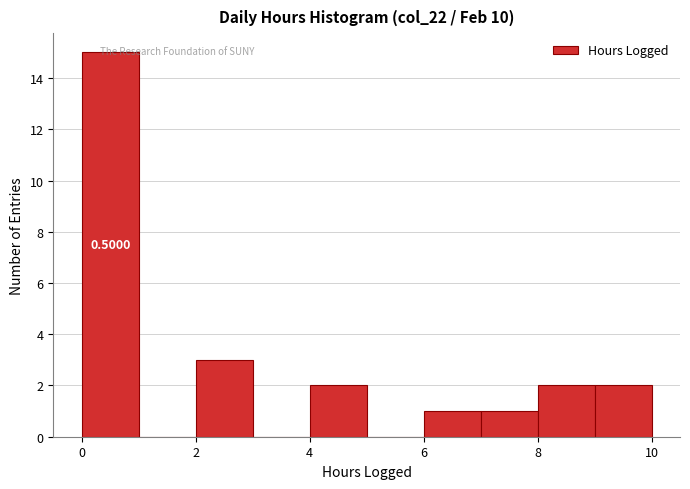

Which range on the x-axis has the tallest bar?

0 to 1